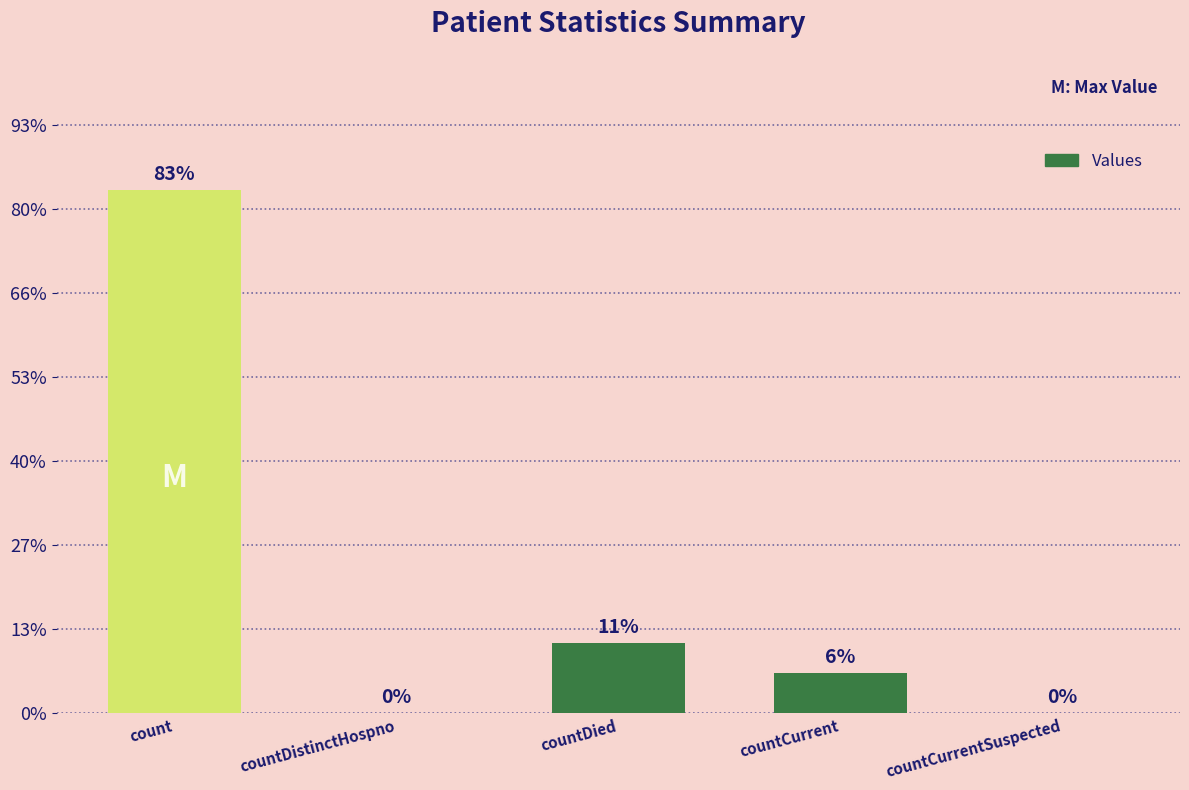

How many bars are there in total?

5